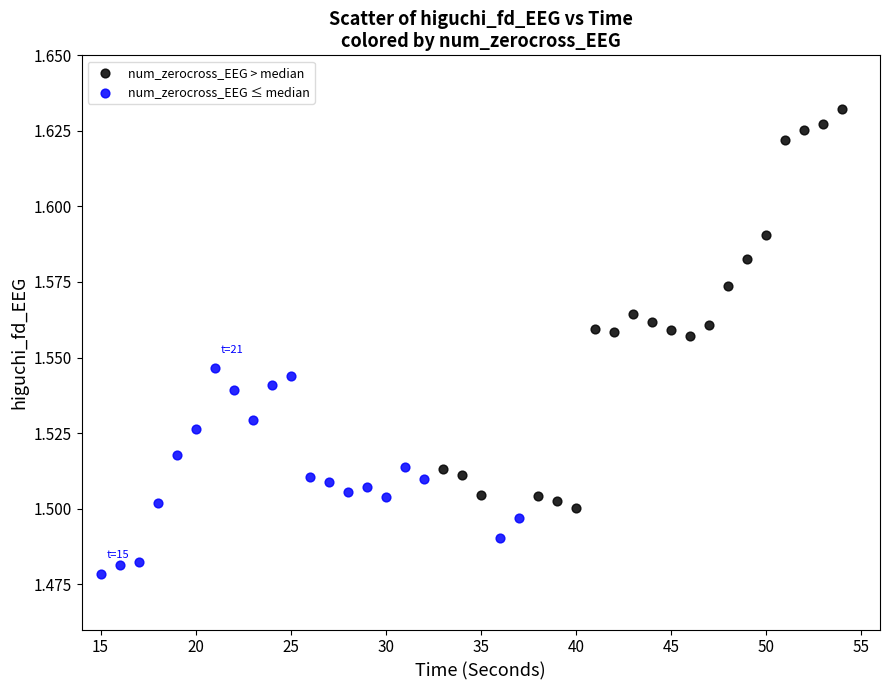

Which series contains the lowest Y value?

num_zerocross_EEG ≤ median